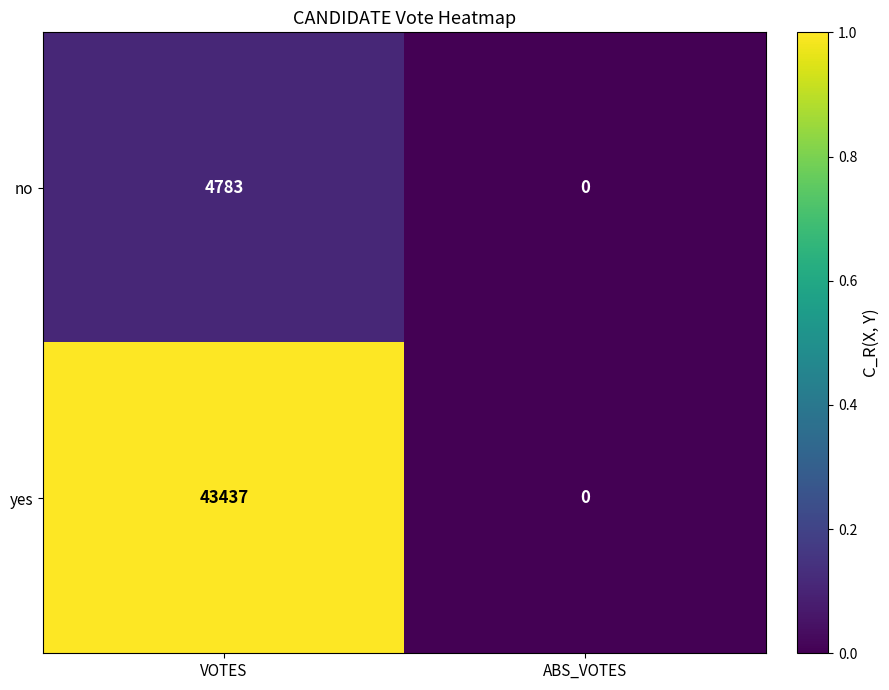

List the series in order of their peak value, lowest first.

no, yes